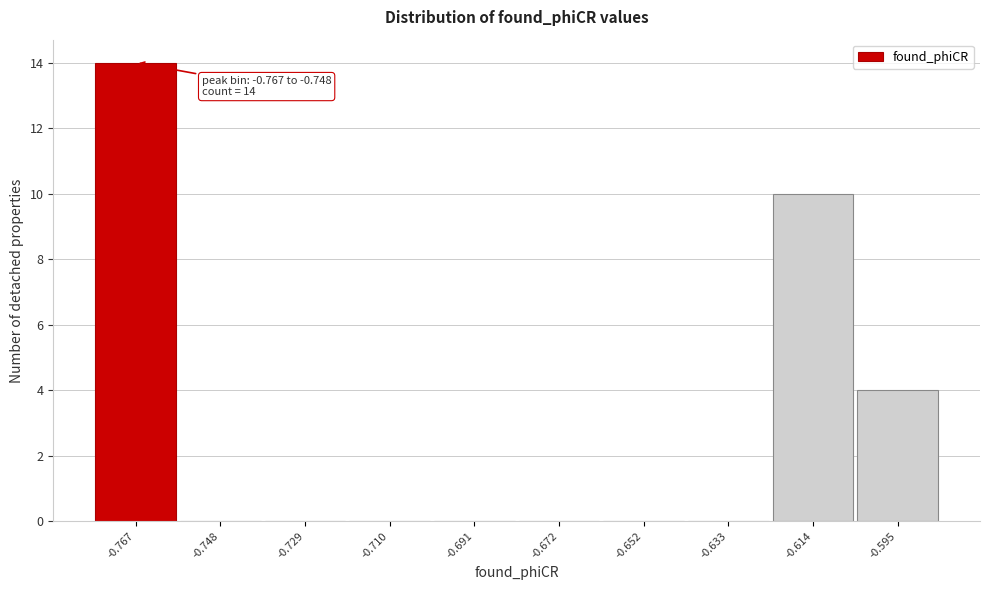

Reading left to right, list all the values displayed in this chart.

-0.767=14	-0.748=0	-0.729=0	-0.710=0	-0.691=0	-0.672=0	-0.652=0	-0.633=0	-0.614=10	-0.595=4